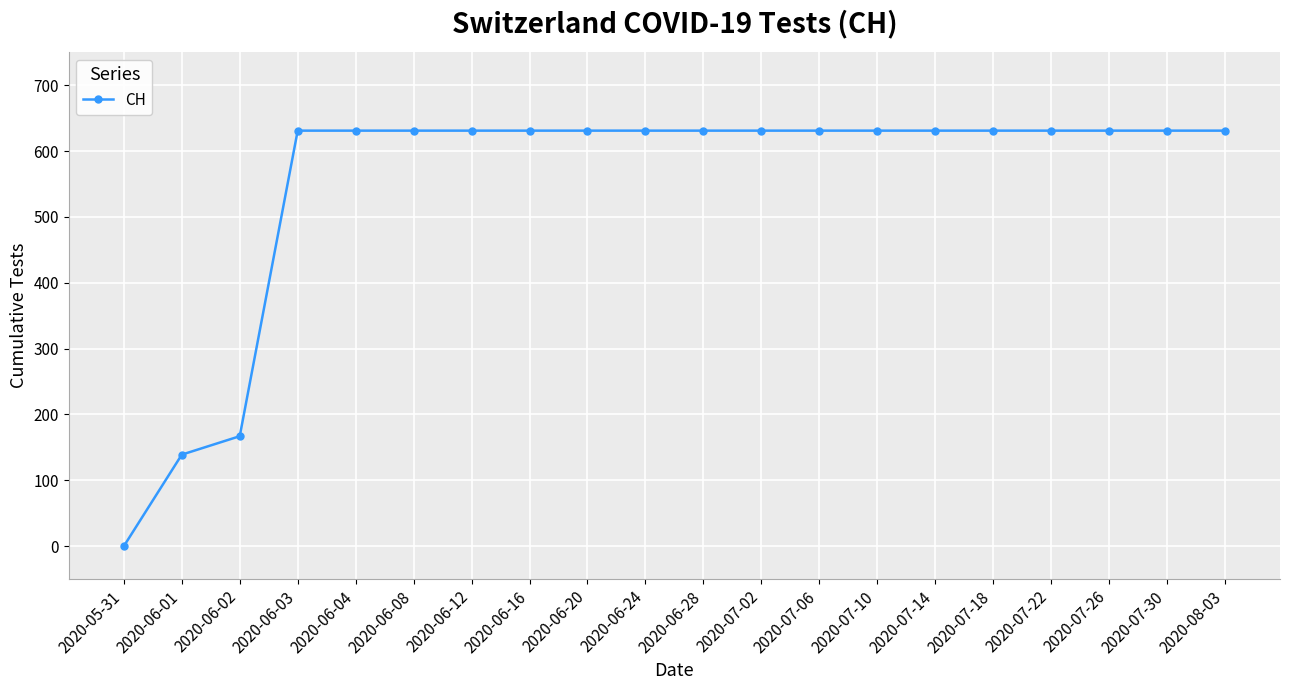

Is it true that the value at 2020-06-08 is 153?

False